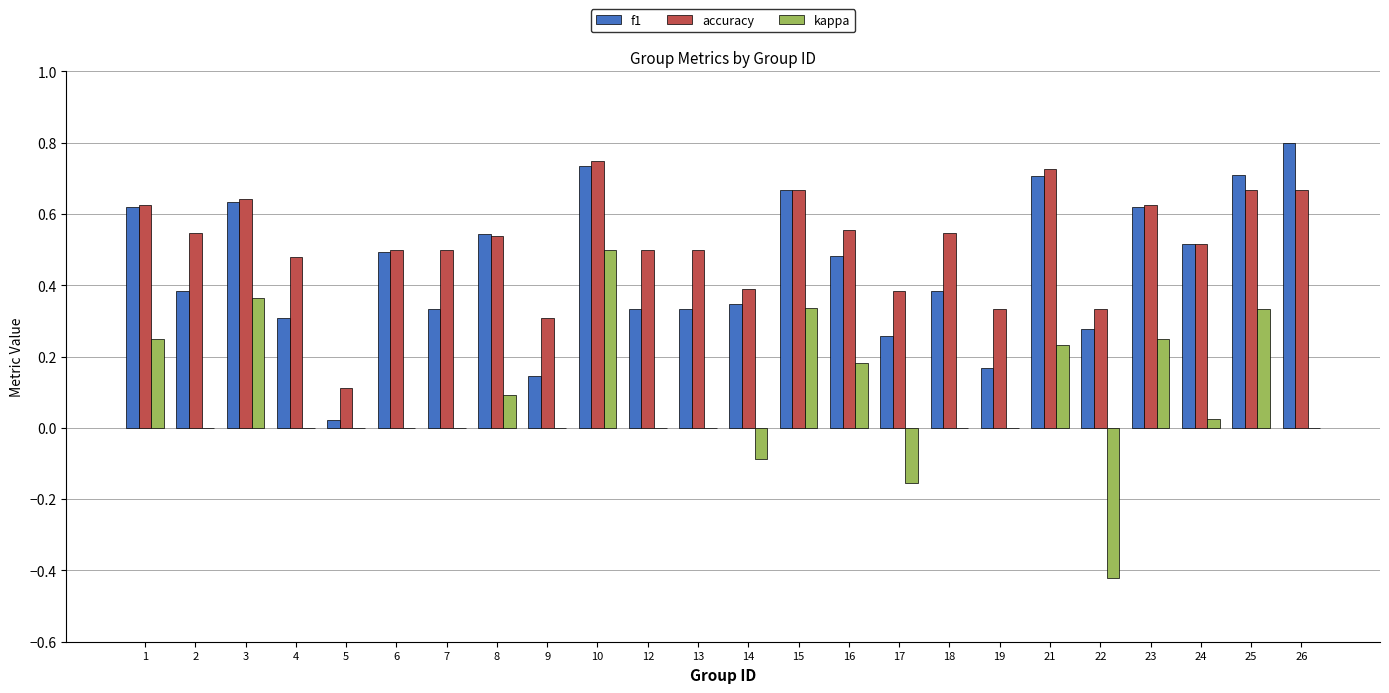

True or false: accuracy has a value of 0.3 at 26.

False